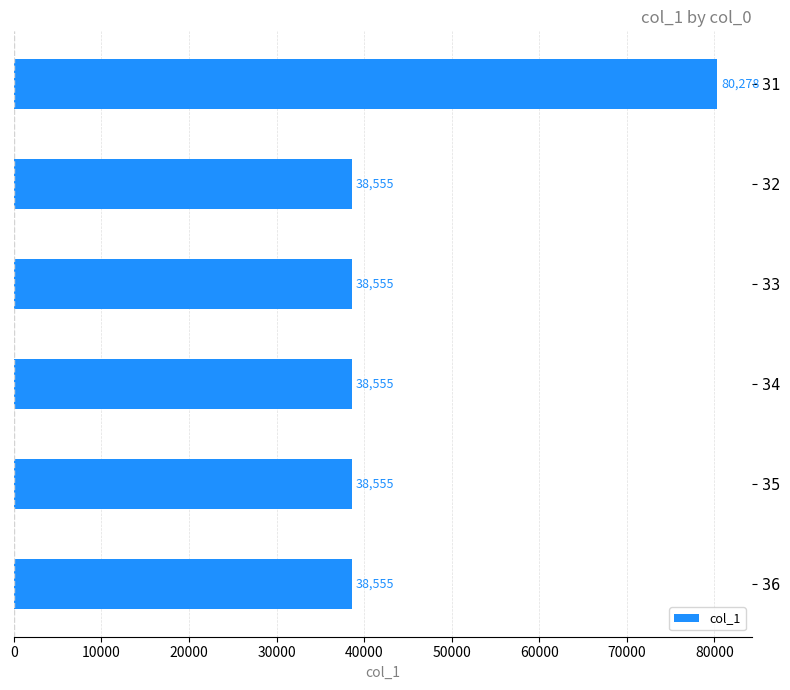

What is the difference between the maximum and second lowest values?

41723.4